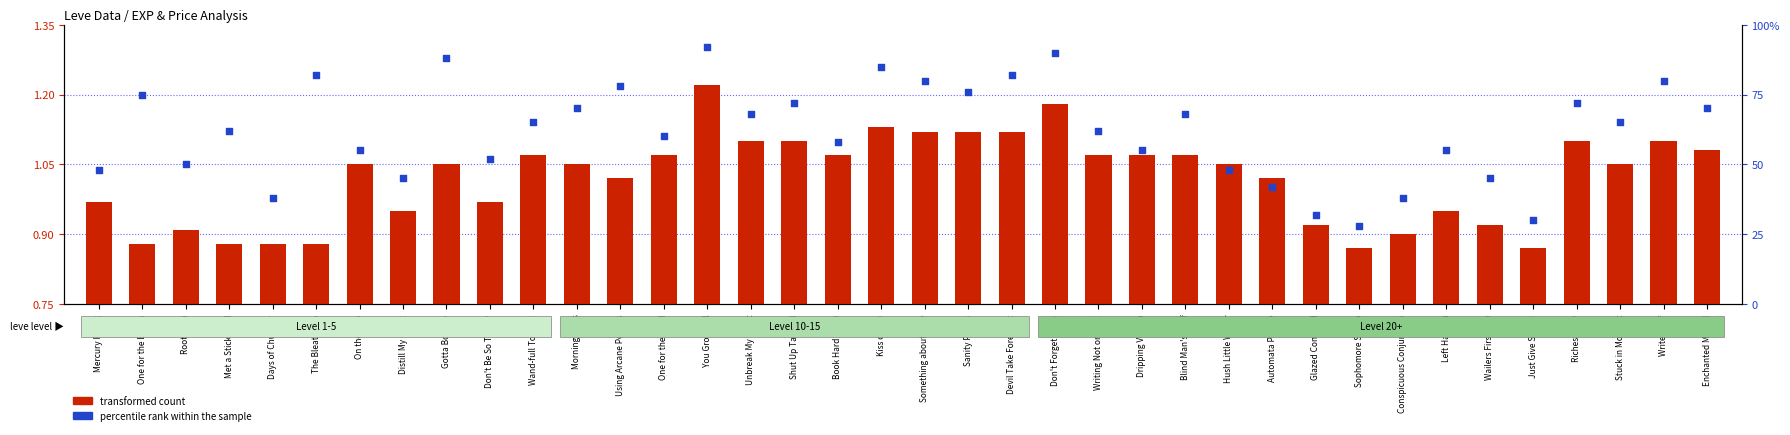

Which series contains the lowest Y value?

transformed count